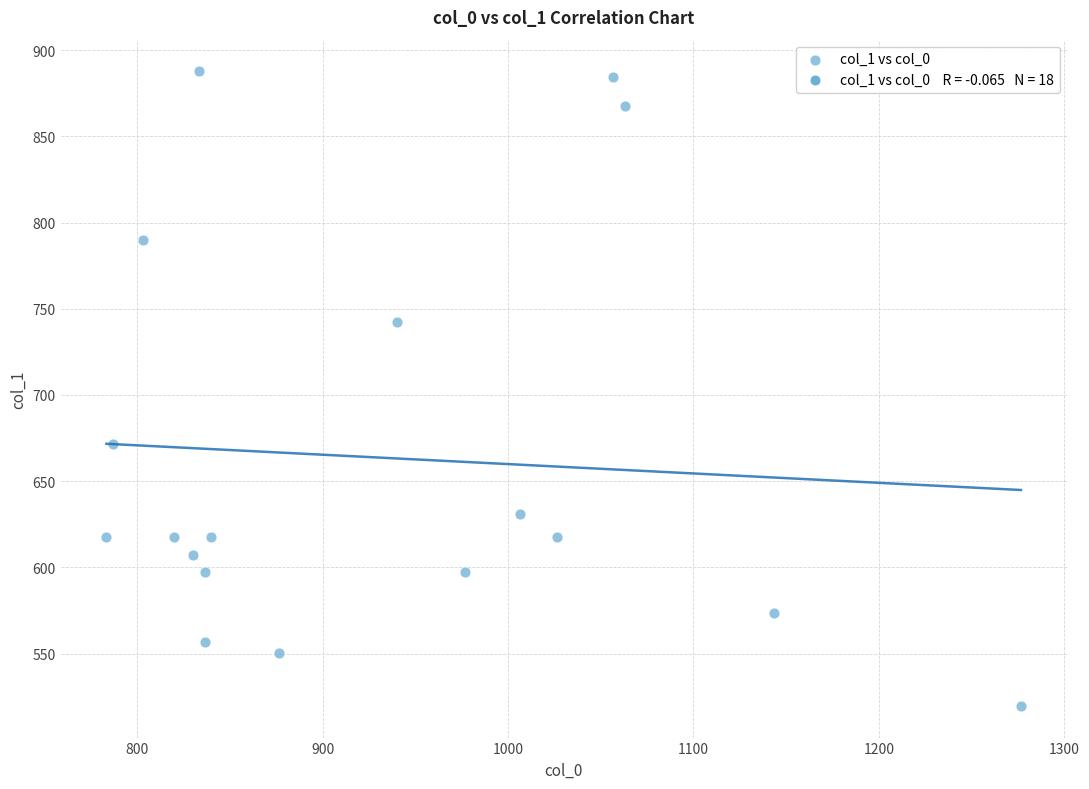

What is the range of X values (max minus min)?

493.3